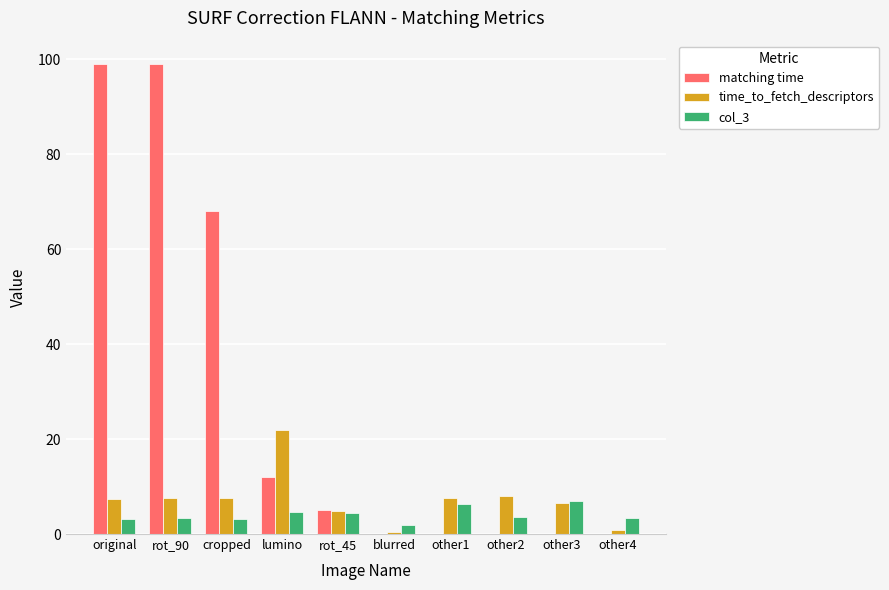

Is it true that matching time equals 7.5 at lumino?

False